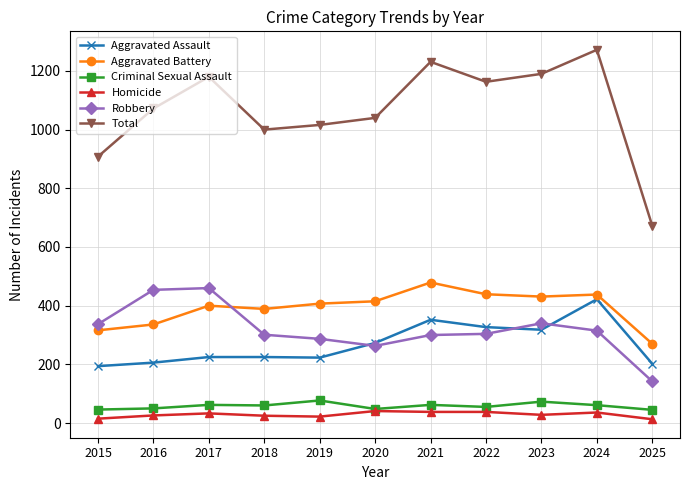

Which series has the widest spread of values?

Total